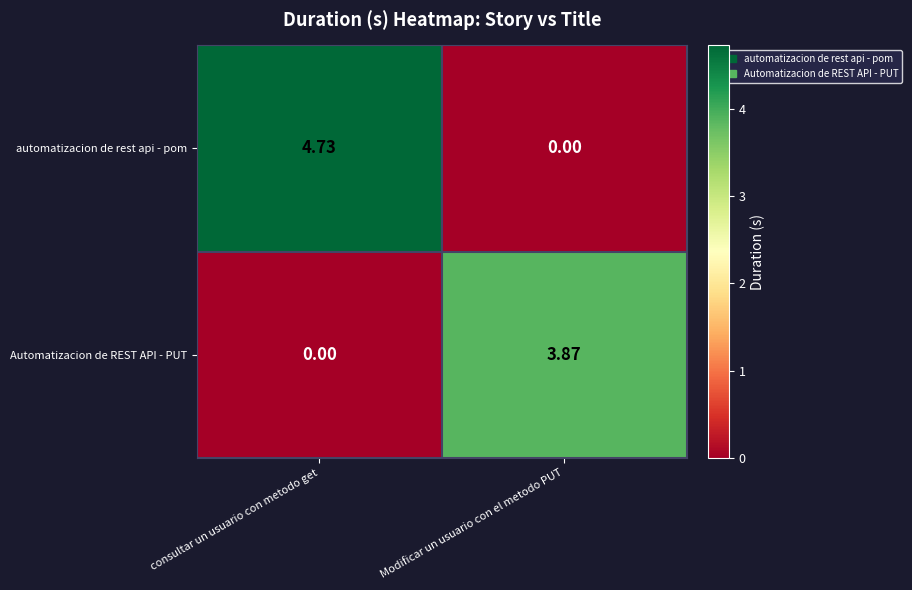

Where is Automatizacion de REST API - PUT nearest to the value 1?

consultar un usuario con metodo get